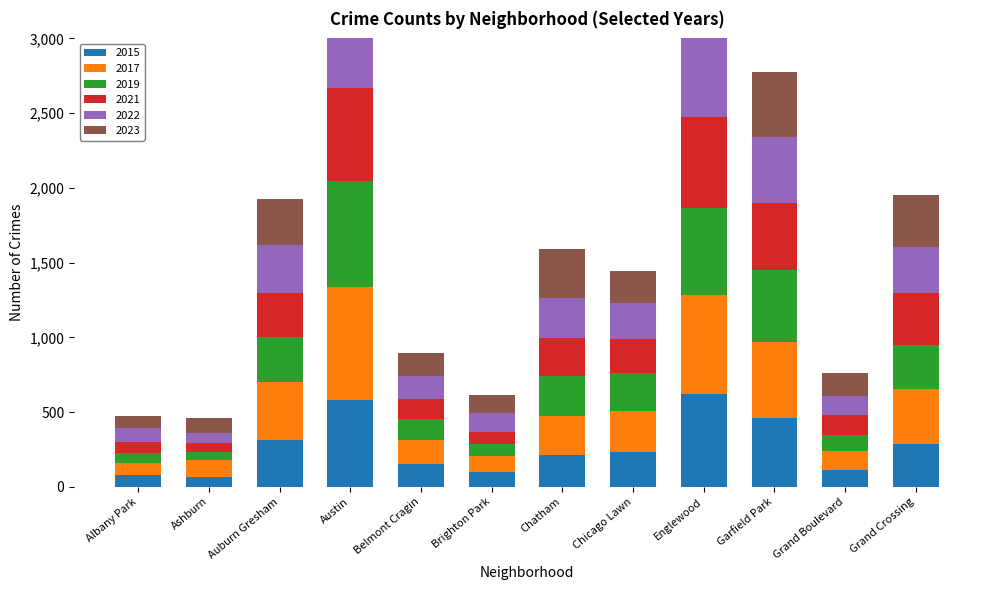

Is it true that 2019 equals 710 at Austin?

True